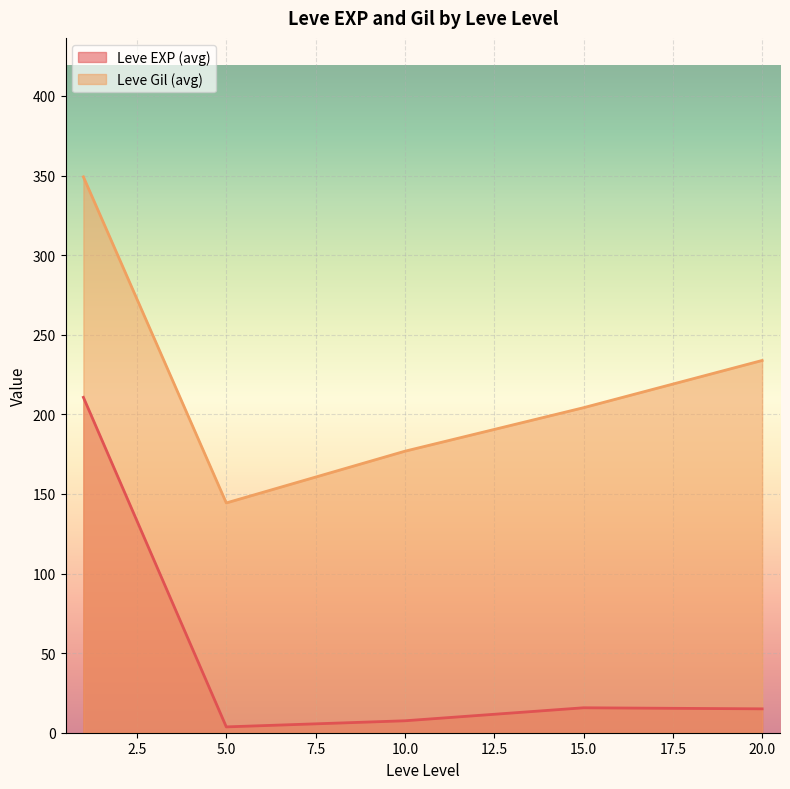

True or false: Leve EXP (avg) and Leve Gil (avg) intersect in this chart.

False